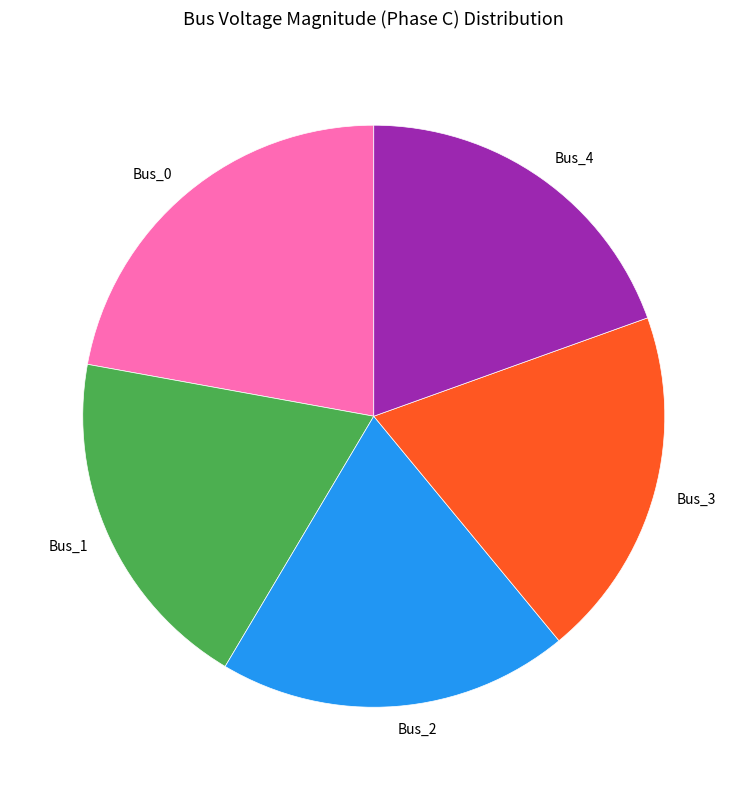

Which has a higher value, Bus_2 or Bus_0?

Bus_0